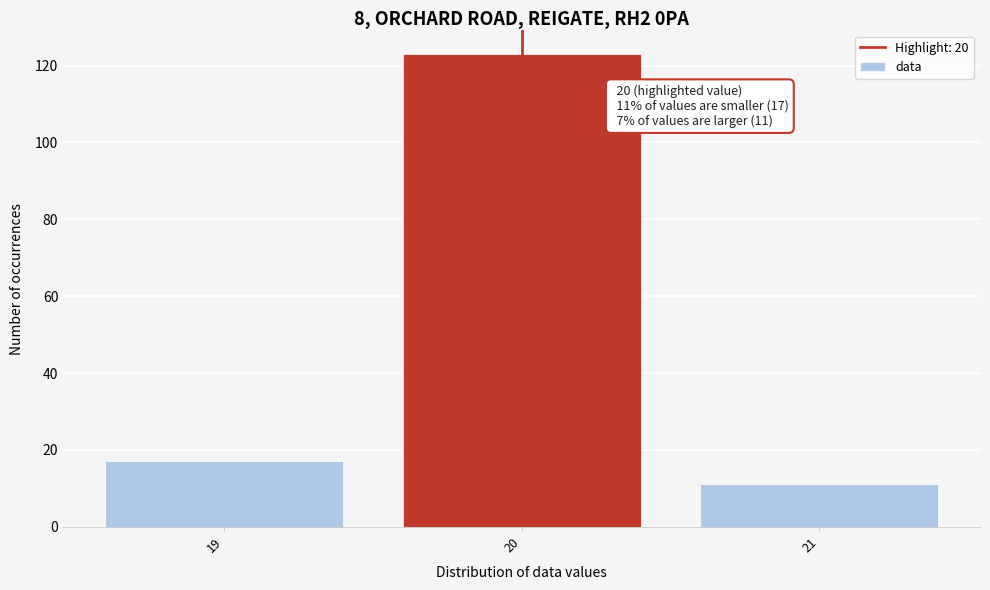

Reading left to right, list all the values displayed in this chart.

19=17	20=123	21=11